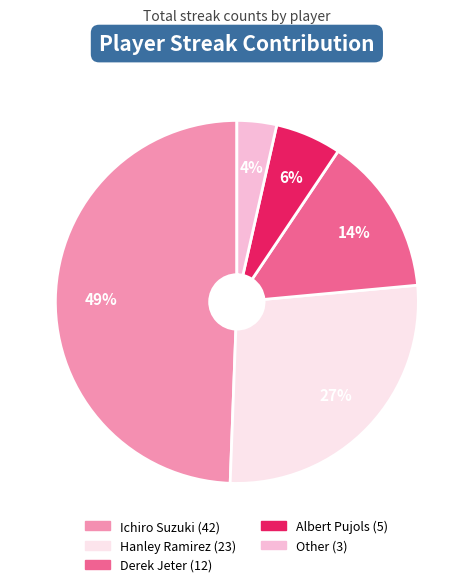

True or false: Albert Pujols accounts for 6% of the total.

True